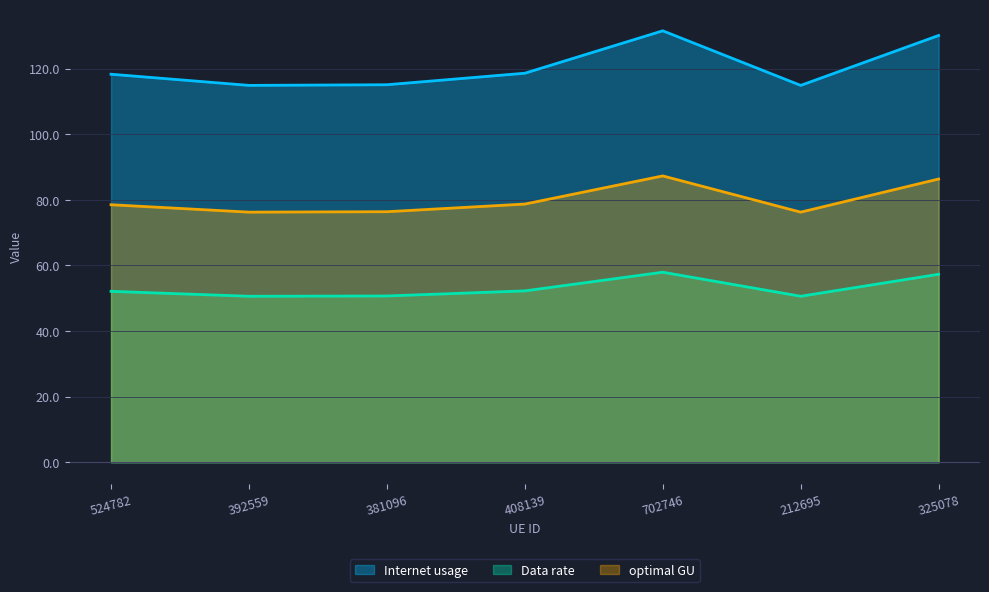

Is the value of Data rate at 212695 greater than the value of optimal GU at 392559?

No